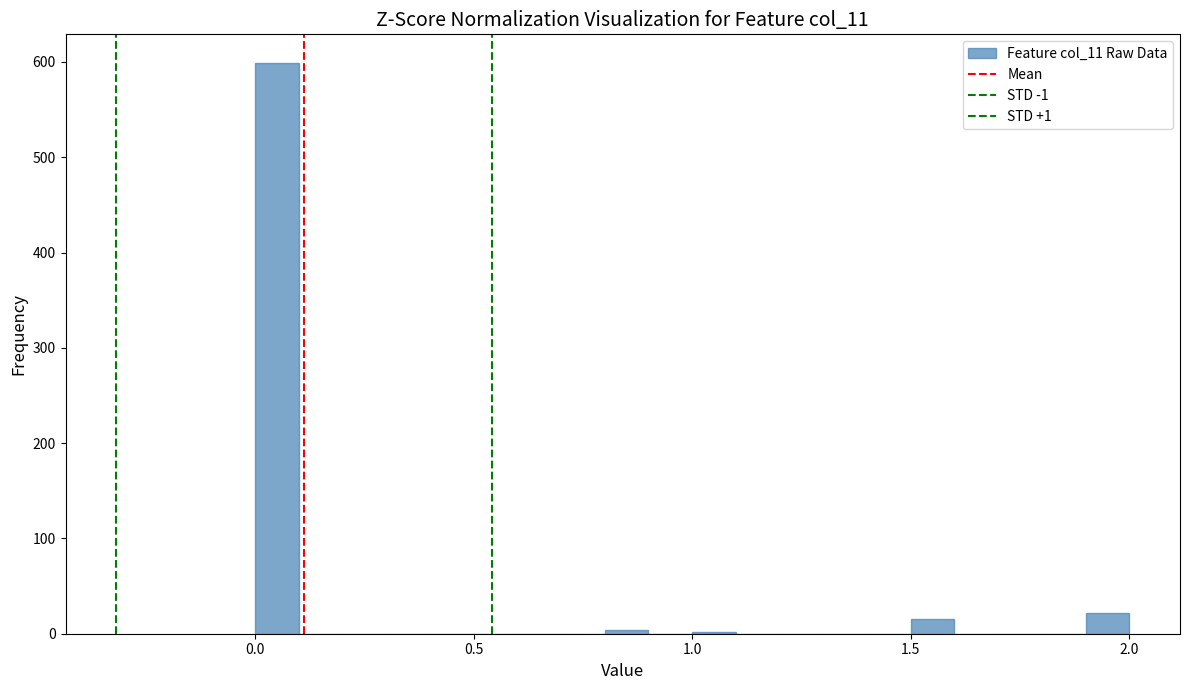

Around what value on the x-axis is the tallest bar? Give the approximate position of its centre, as read against the axis.

0.05